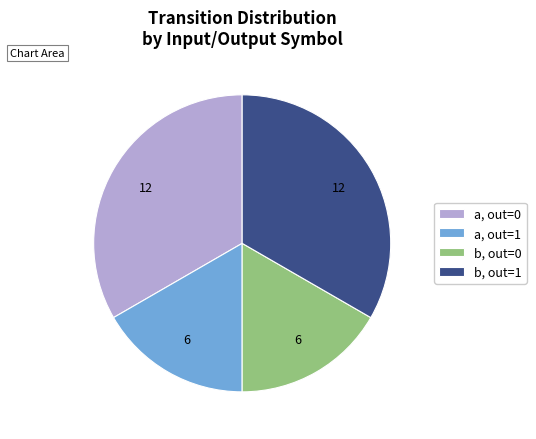

The b, out=0 slice represents 17% of the pie. True or false?

True